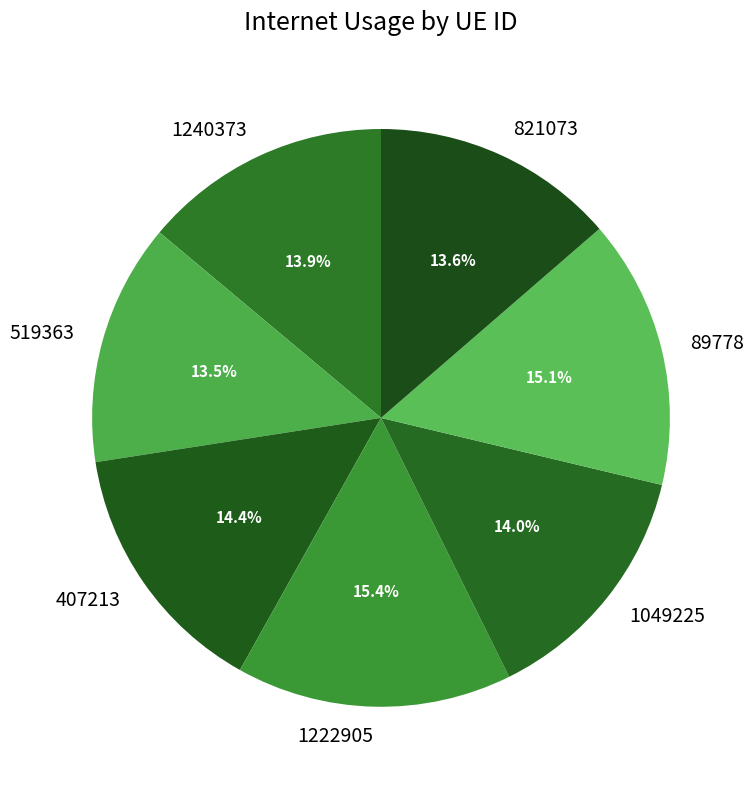

Which has a higher value, 89778 or 1240373?

89778